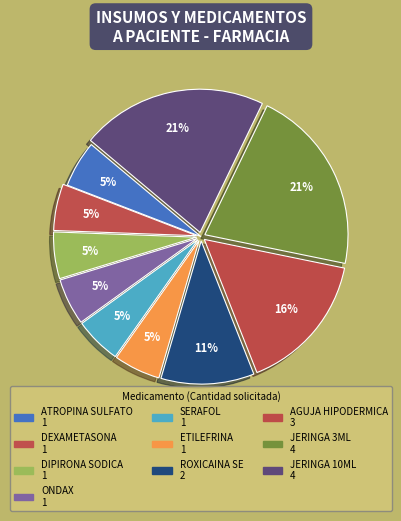

What is the smallest slice in the pie chart?

ATROPINA SULFATO